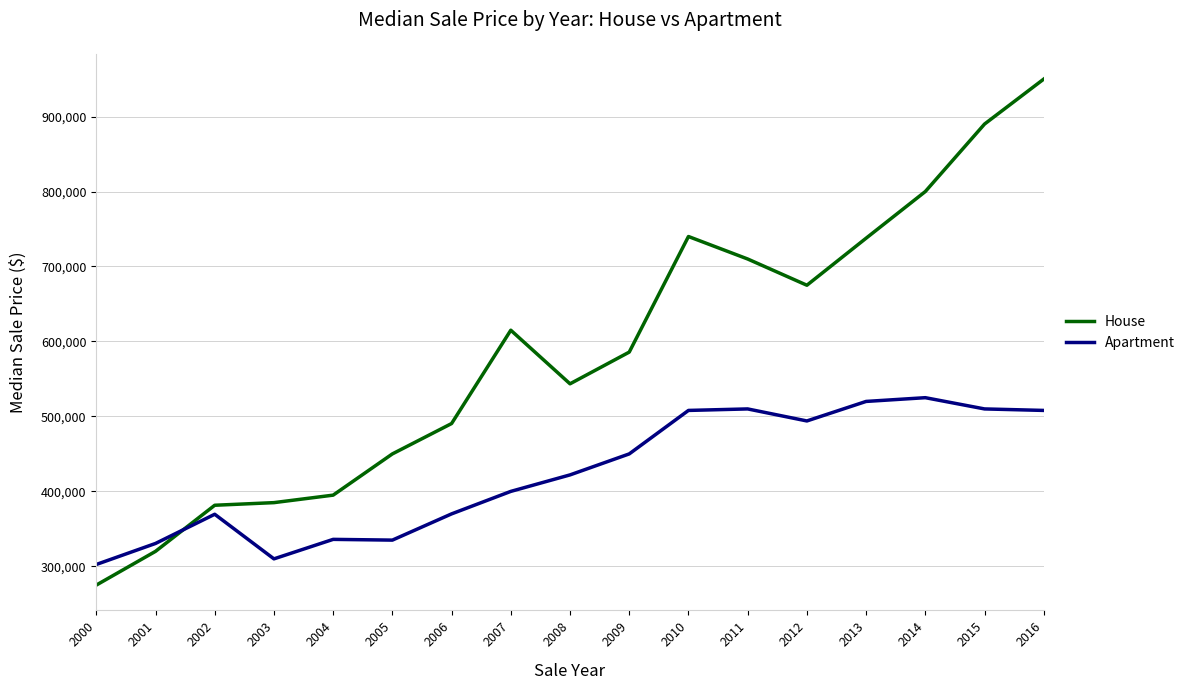

What is the approximate value of House at 2014?

800000.0